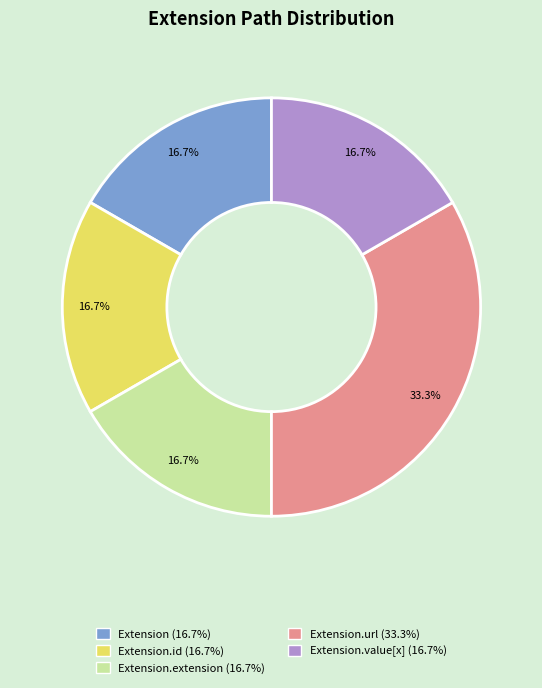

Does any single category account for the majority?

No